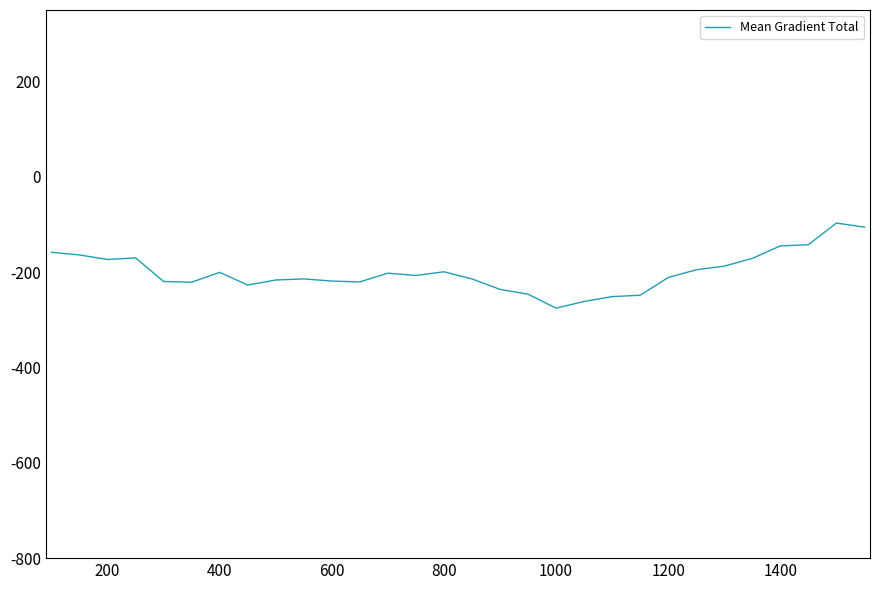

True or false: there are more than 0 points higher than both neighbors.

True